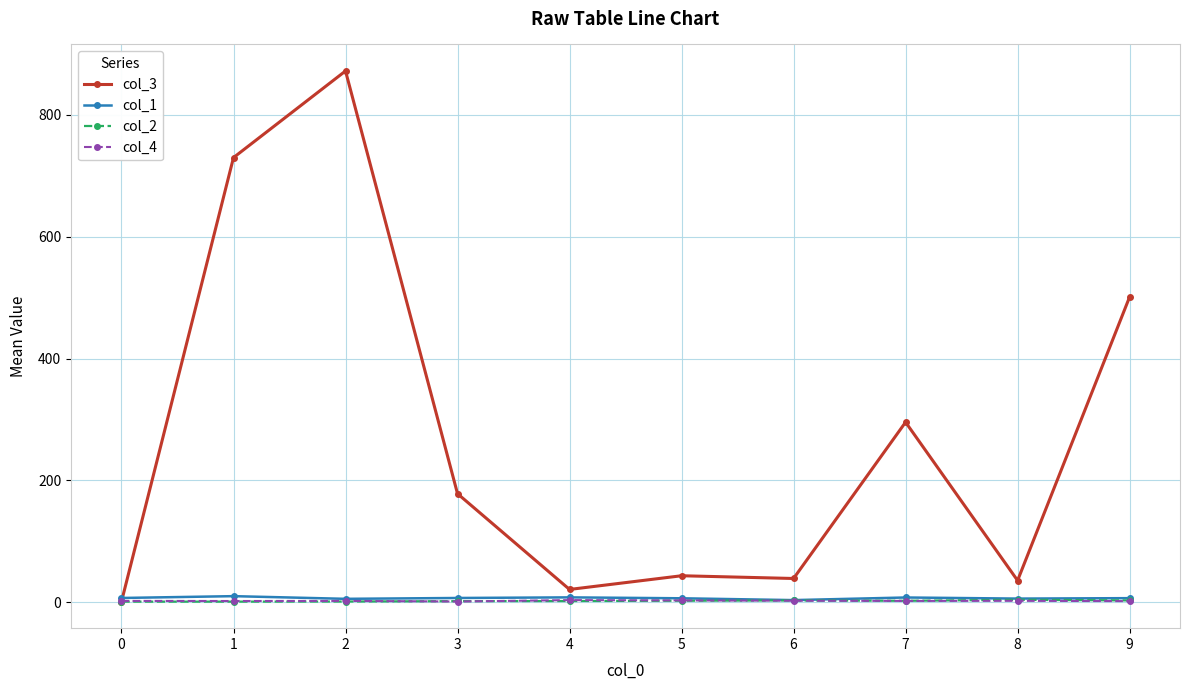

How many lines are shown in the chart?

4